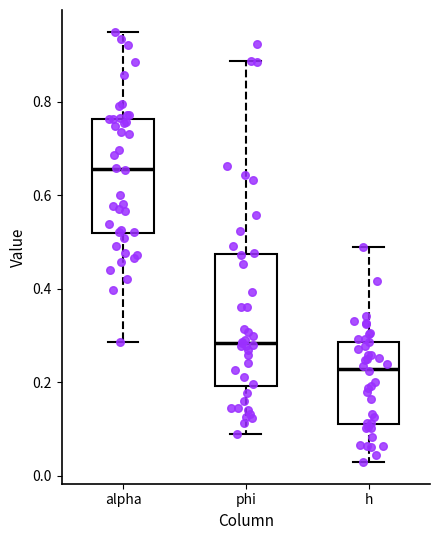

Reading left to right, transcribe this box plot: for each box, give where its median line is, the range the box spans, and where its two whiskers end, as read against the y-axis. The values are not printed on the chart, so give them approximately, as read against the axis.

alpha: median 0.66, box 0.52 to 0.76, whiskers 0.28 to 0.96
phi: median 0.28, box 0.20 to 0.48, whiskers 0.08 to 0.88
h: median 0.22, box 0.10 to 0.28, whiskers 0.02 to 0.48